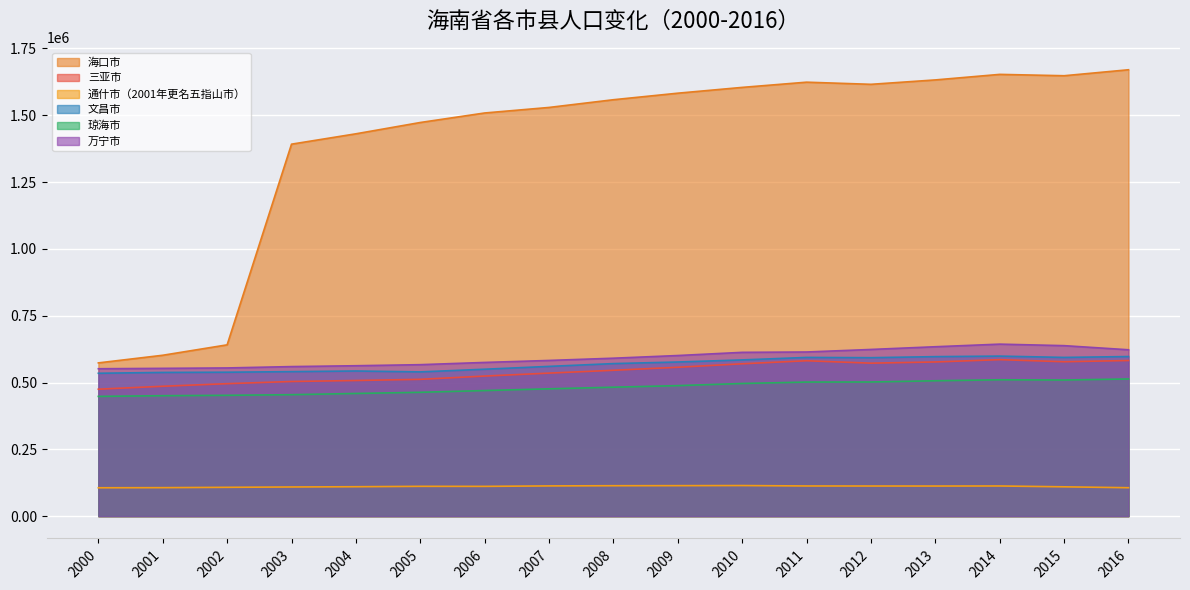

How many lines are shown in the chart?

6